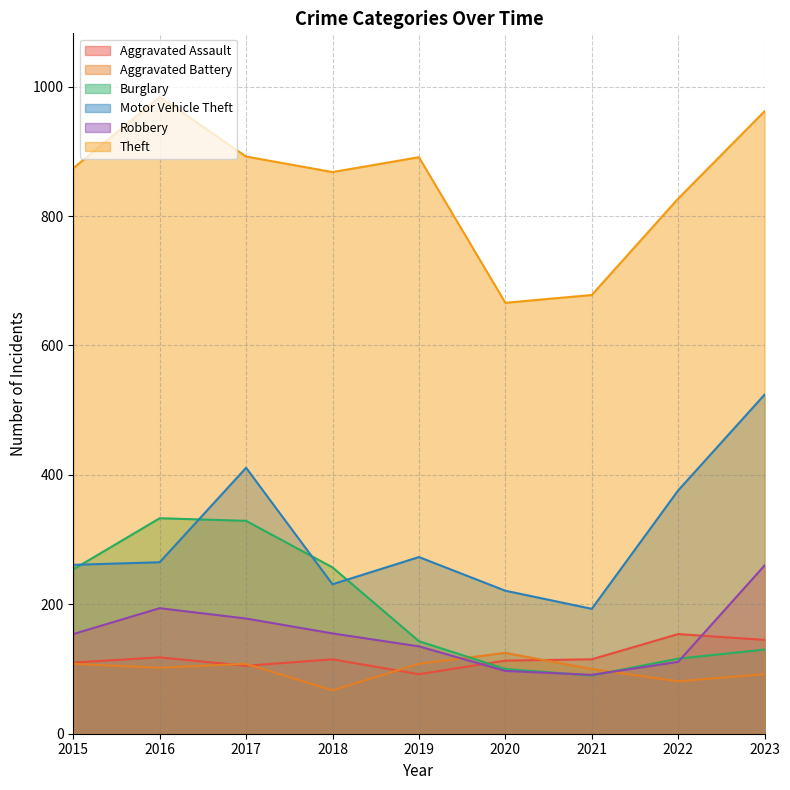

What is the difference between the highest and lowest values at 2018?

801